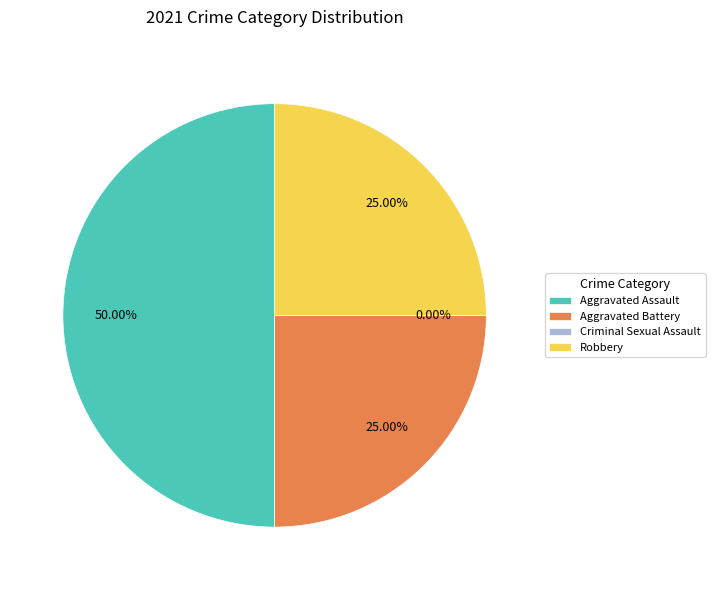

To the nearest percent, what is the difference between the Criminal Sexual Assault and Aggravated Battery slice percentages?

25%